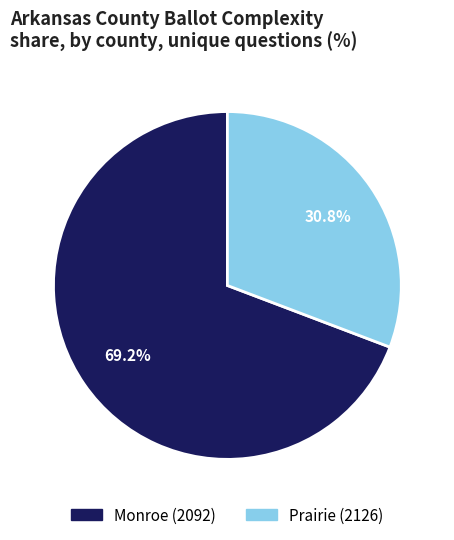

Which category accounts for the majority?

Monroe (2092)